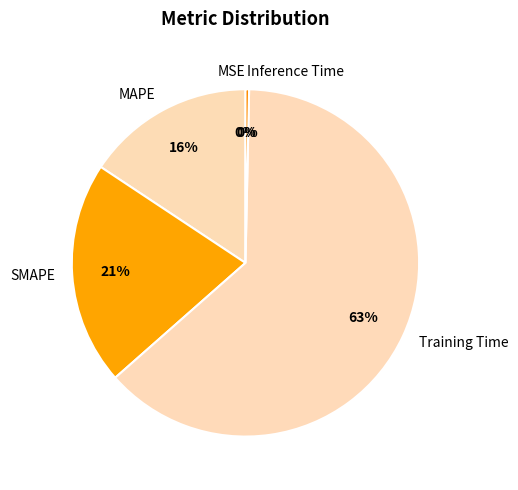

Which slice is the largest?

Training Time